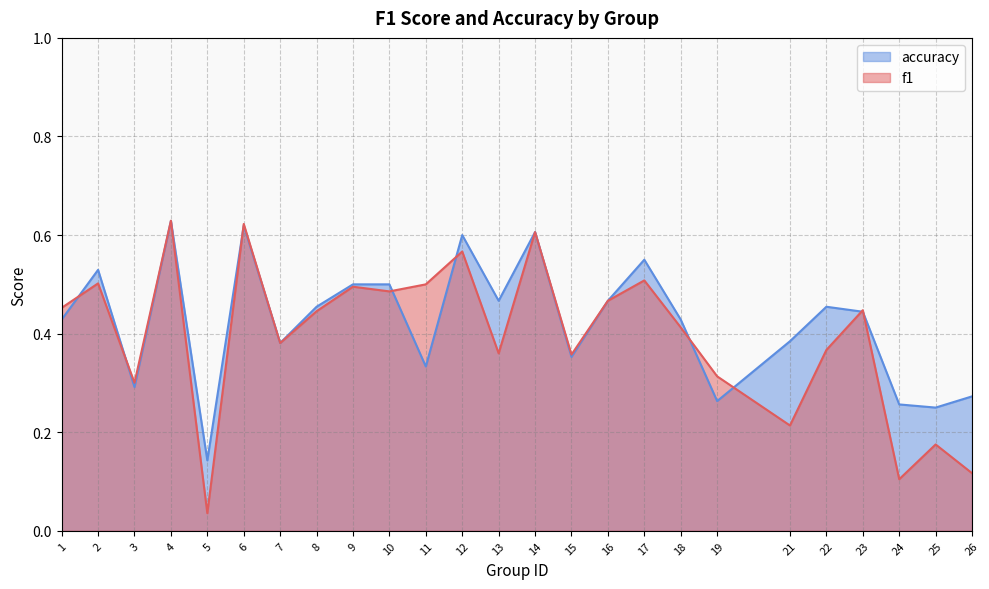

At which category is the sum across all series the highest?

4